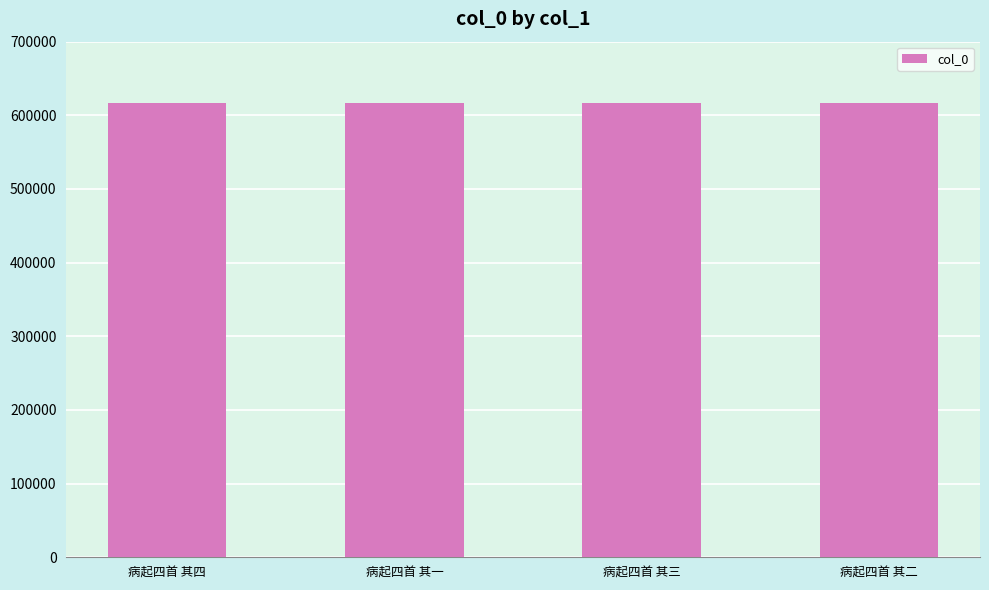

What is the maximum value shown in the chart?

617360